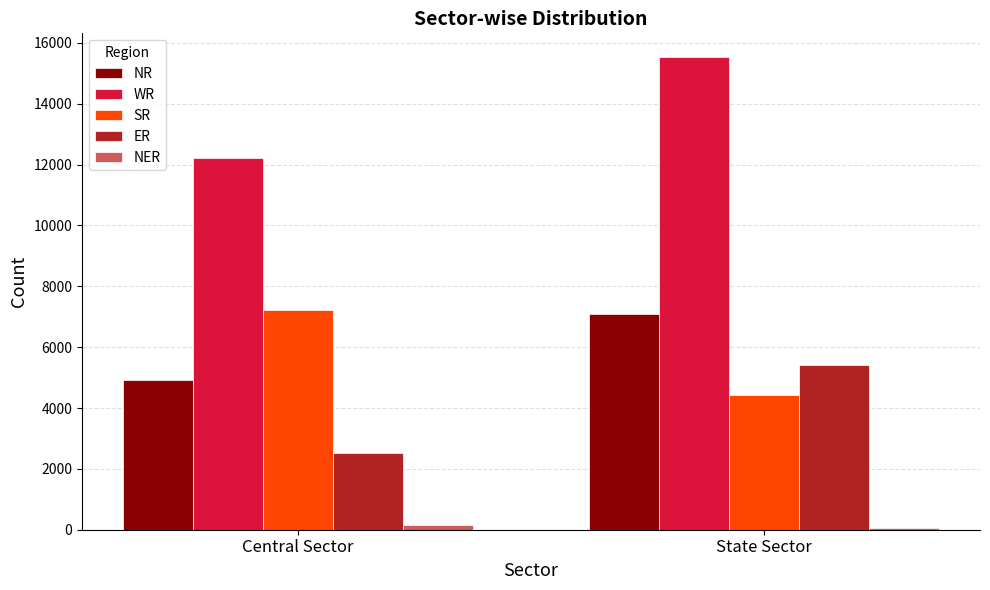

List the labels in order of SR value, smallest first.

State Sector, Central Sector